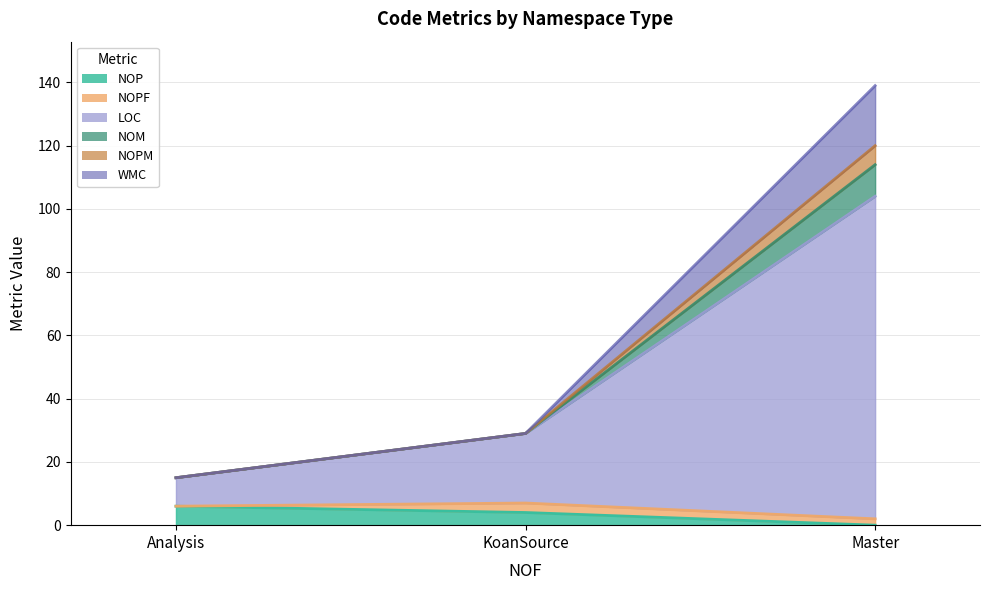

What is the label of the 1st point from the left?

Analysis